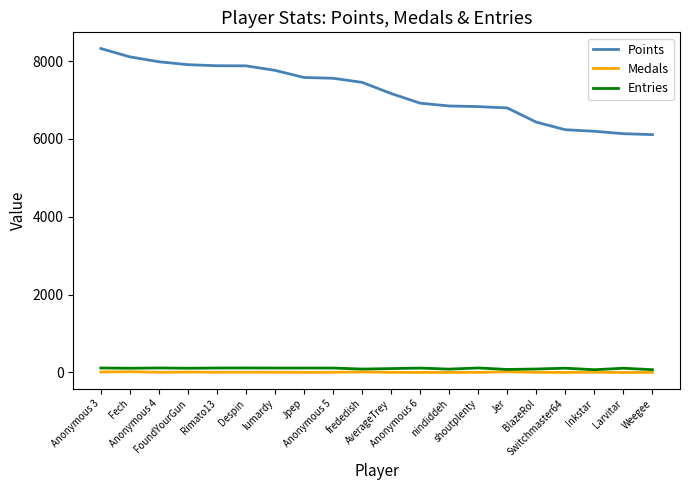

Which series has the largest range (max minus min)?

Points